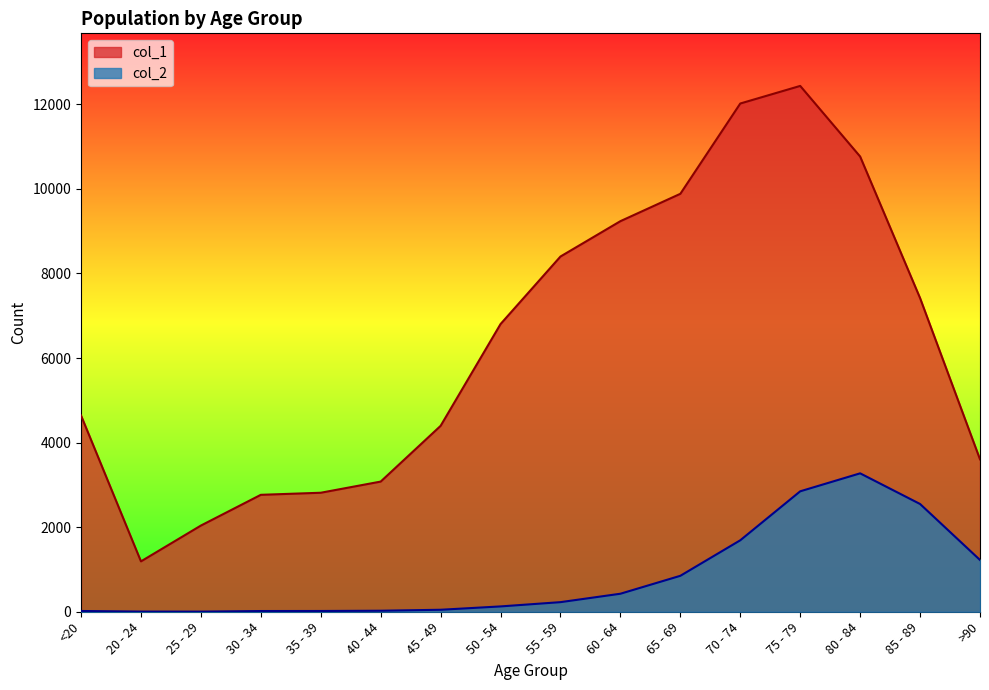

True or false: col_2 has more than 1 interior local peaks.

False